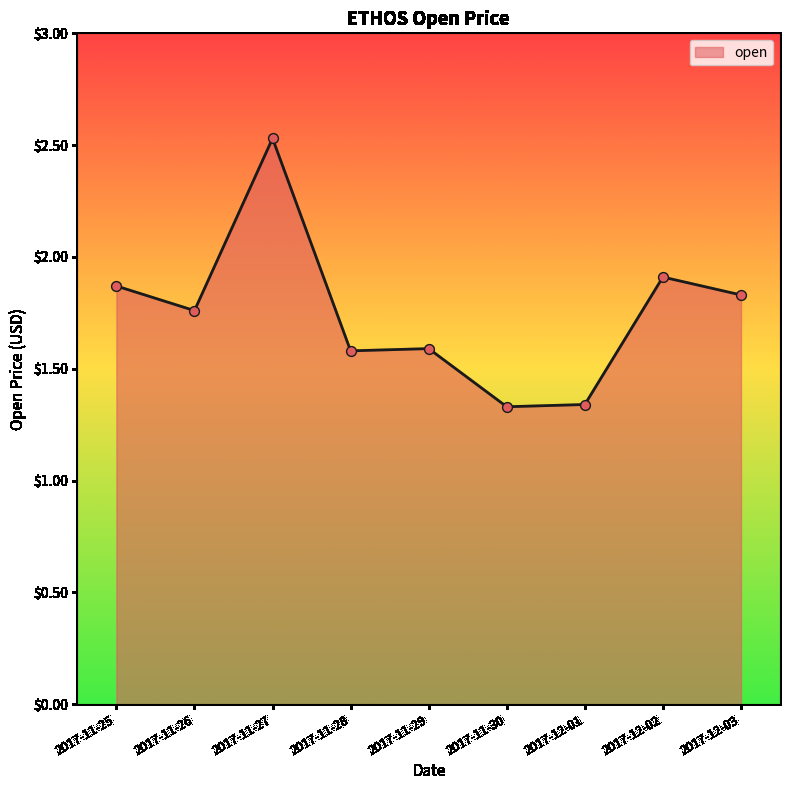

Which has a higher value, 2017-11-28 or 2017-11-27?

2017-11-27